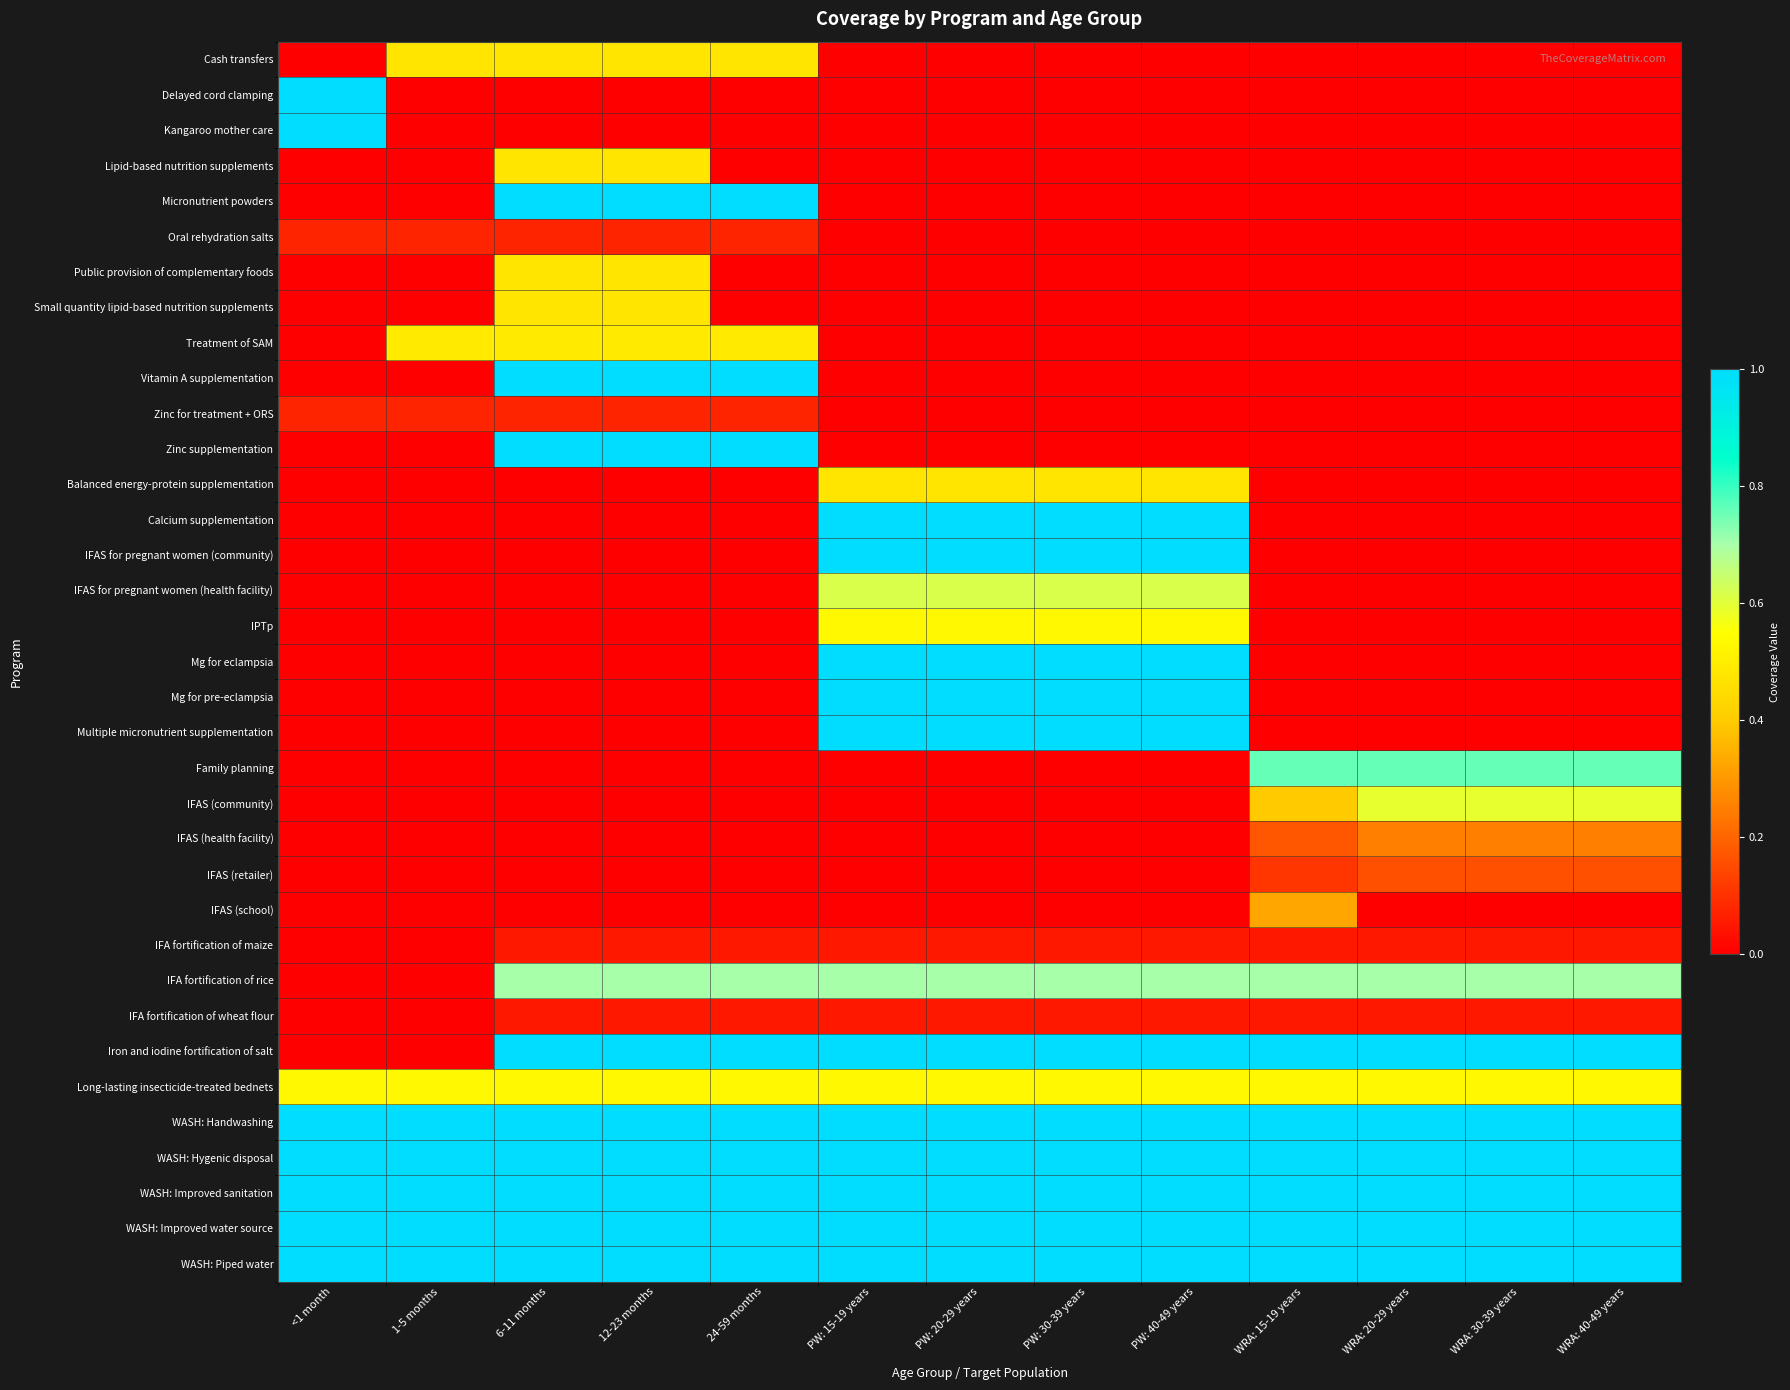

Between 12-23 months and WRA: 20-29 years, which is larger?

12-23 months